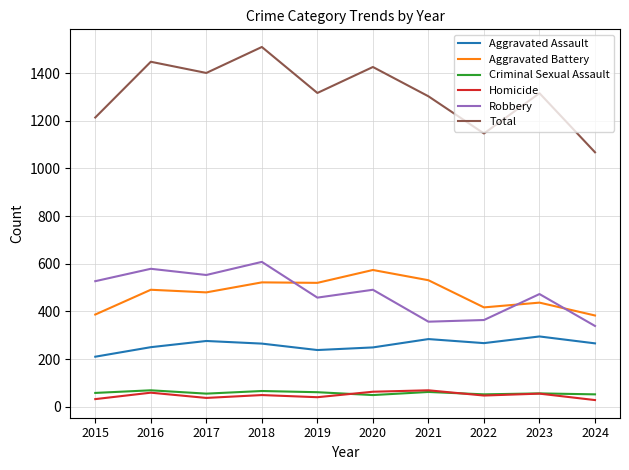

What is the sum of all Total values?

13150